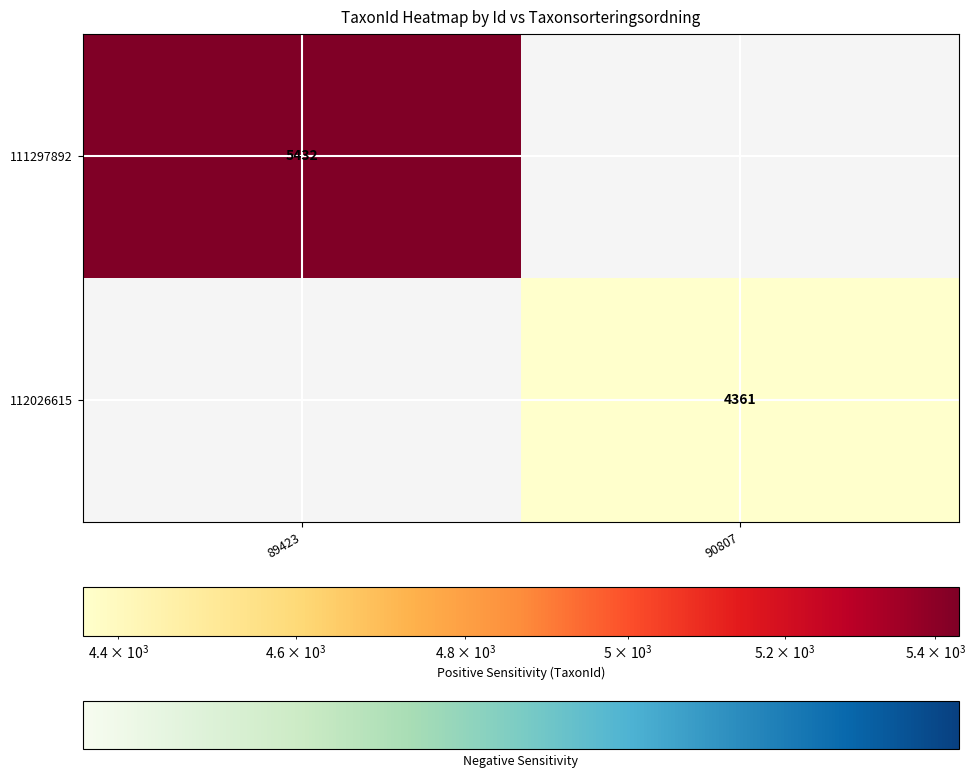

Is the value of 111297892 at 89423 greater than the value of 112026615 at 90807?

Yes